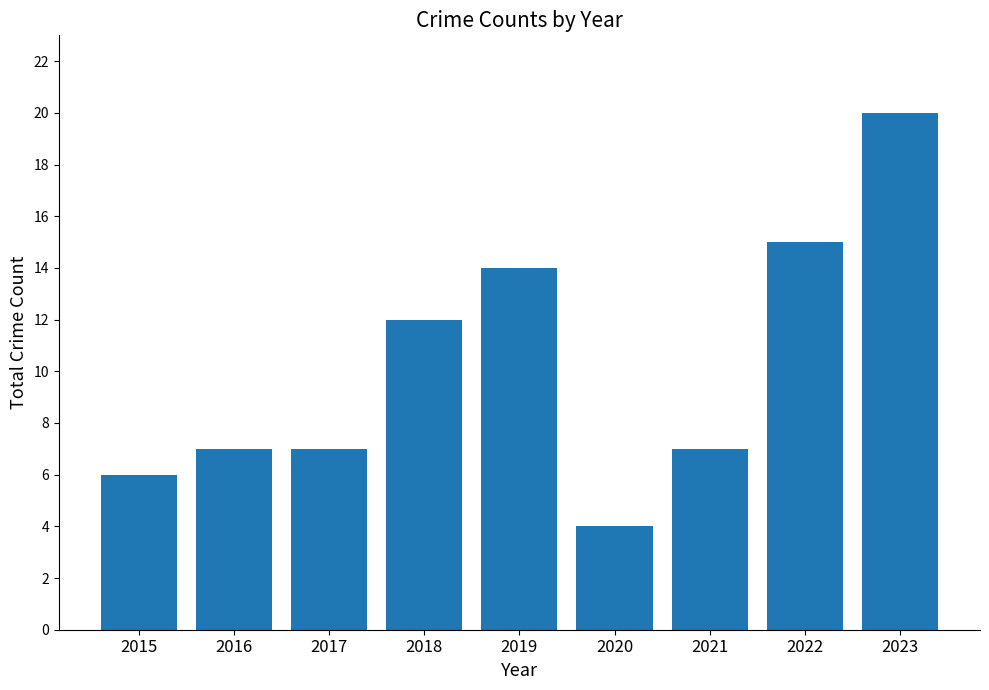

True or false: the data shows 20 at 2023.

True